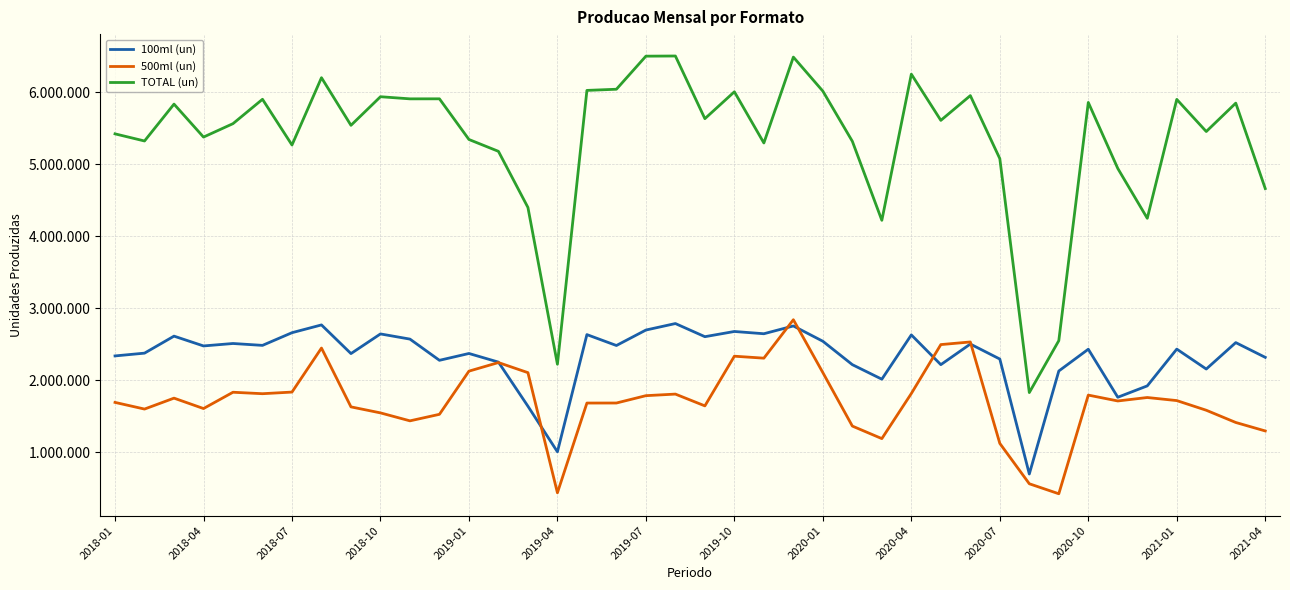

What is the lowest value of the 500ml (un) series?

421676